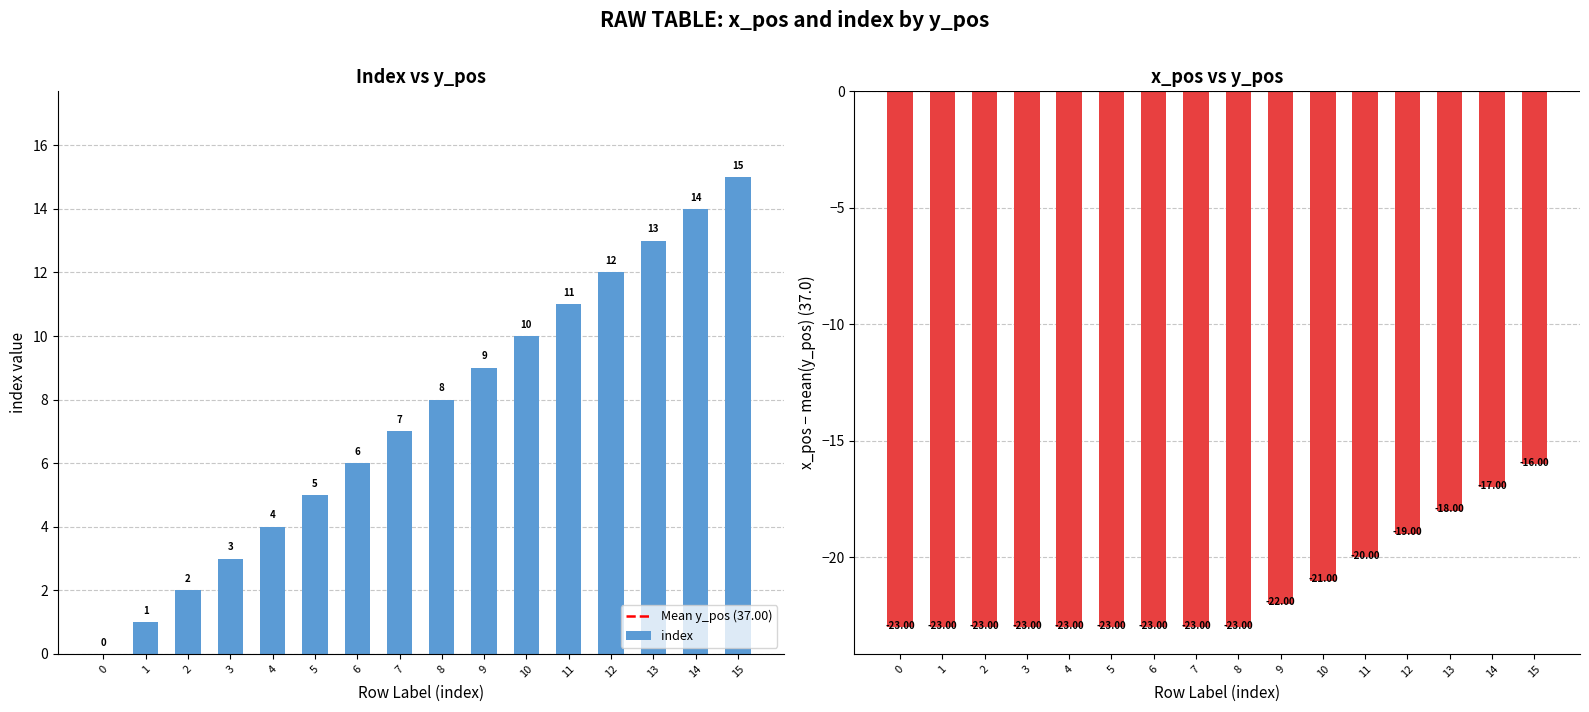

Are the bars grouped side by side (vs. stacked)?

Yes